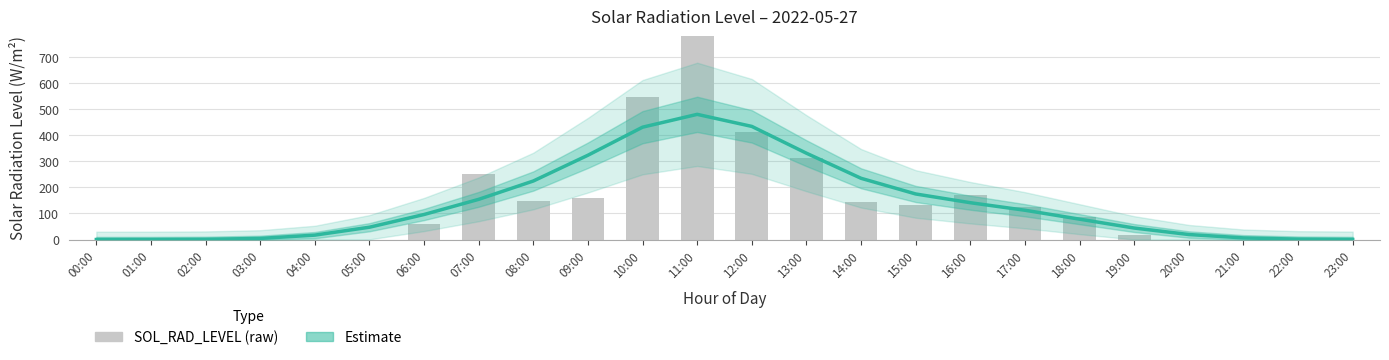

How many distinct data groups are displayed?

2